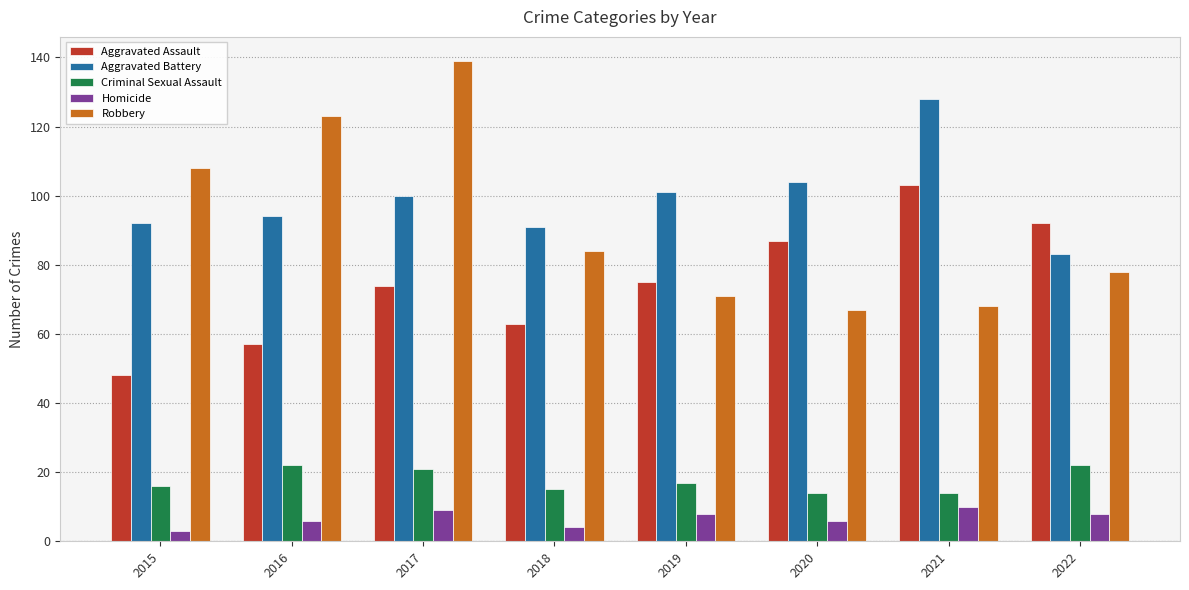

What is the smallest value displayed?

3